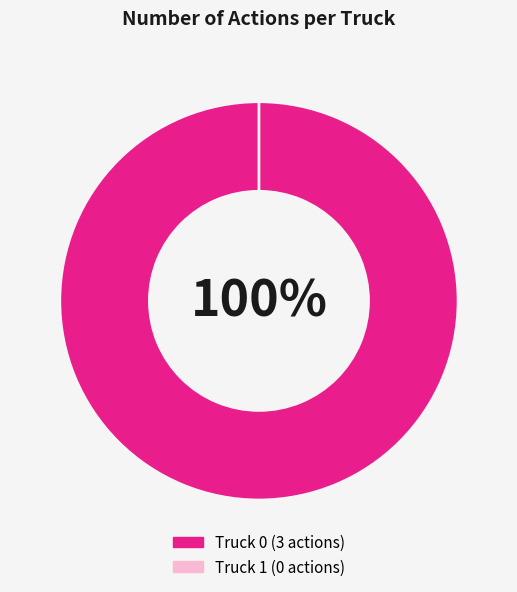

Do Truck 1 and Truck 0 together represent more than half of the pie?

Yes